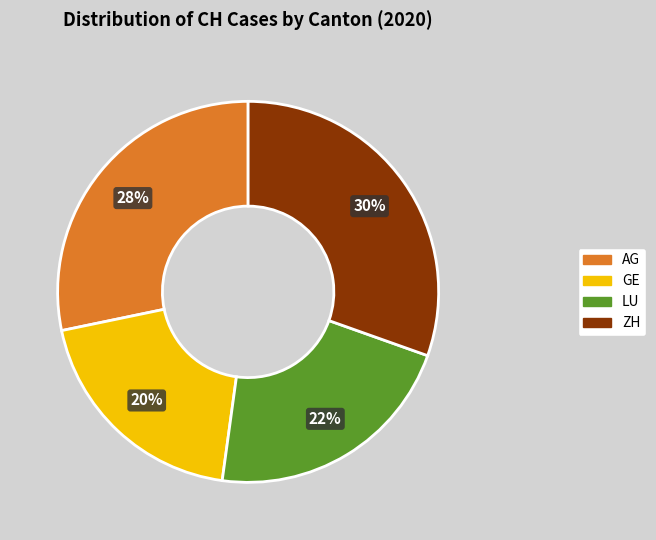

Count the number of slices in the pie.

4